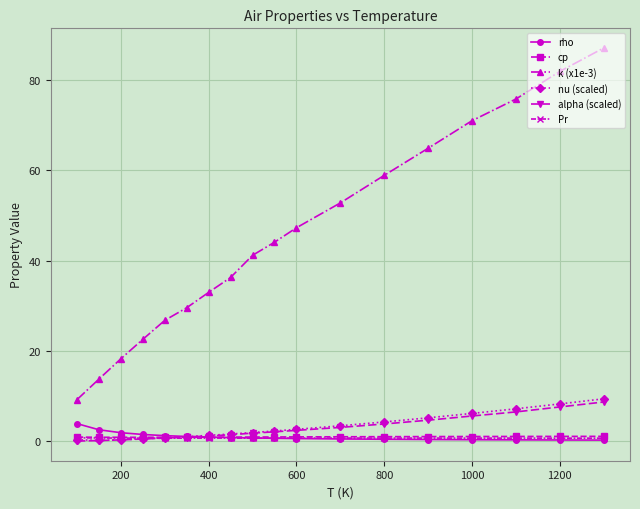

What are all the series names shown in the legend?

rho, cp, k (x1e-3), nu (scaled), alpha (scaled), Pr